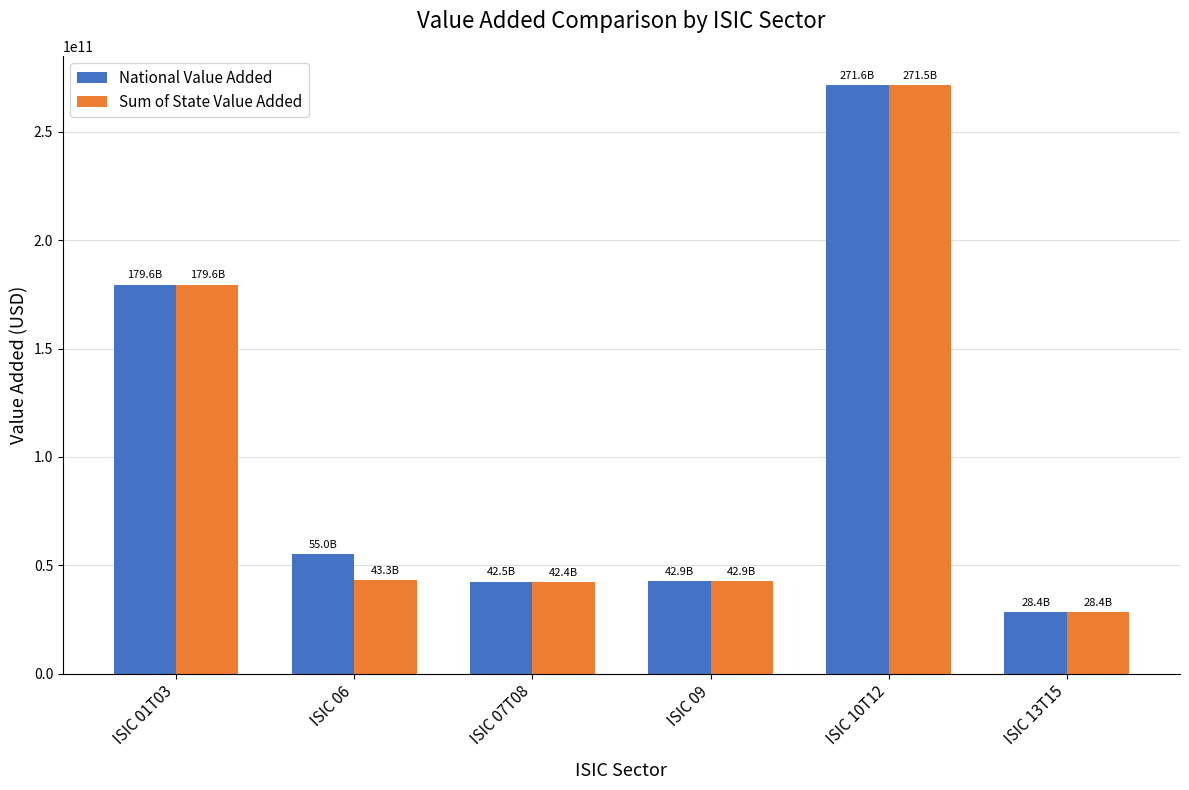

Which series has the widest spread of values?

National Value Added